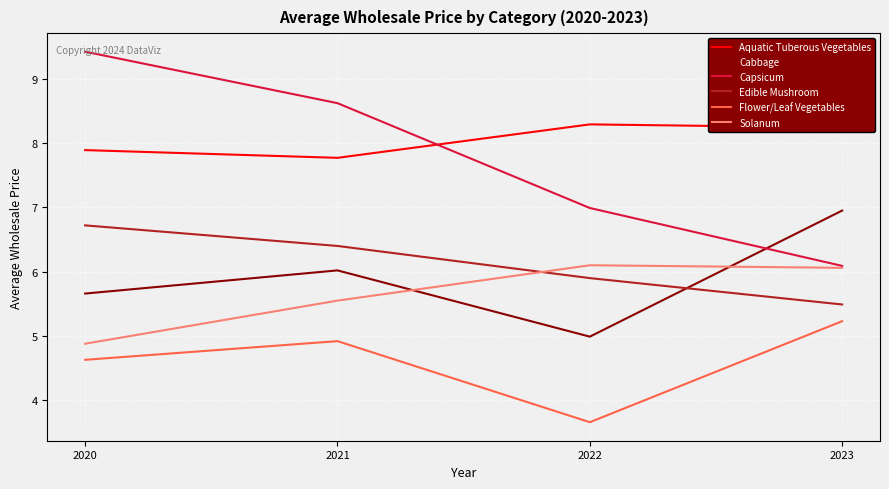

True or false: Edible Mushroom and Flower/Leaf Vegetables cross at least once.

False